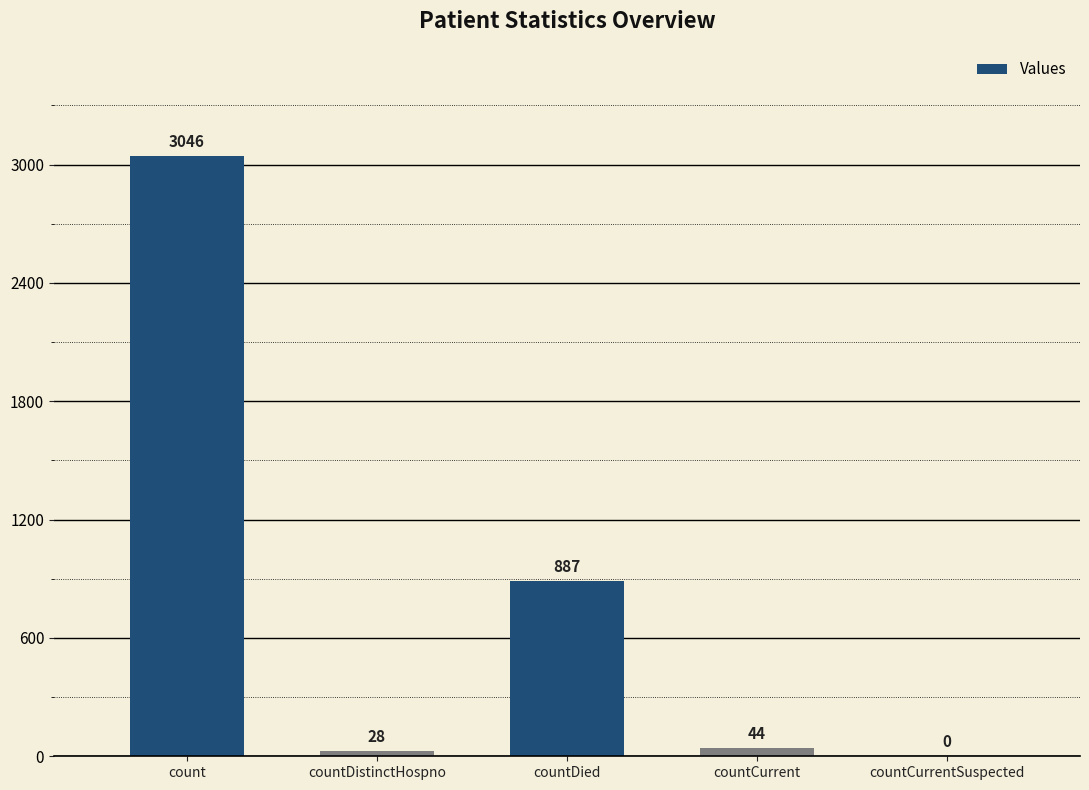

Where is the data nearest to the value 1523?

countDied